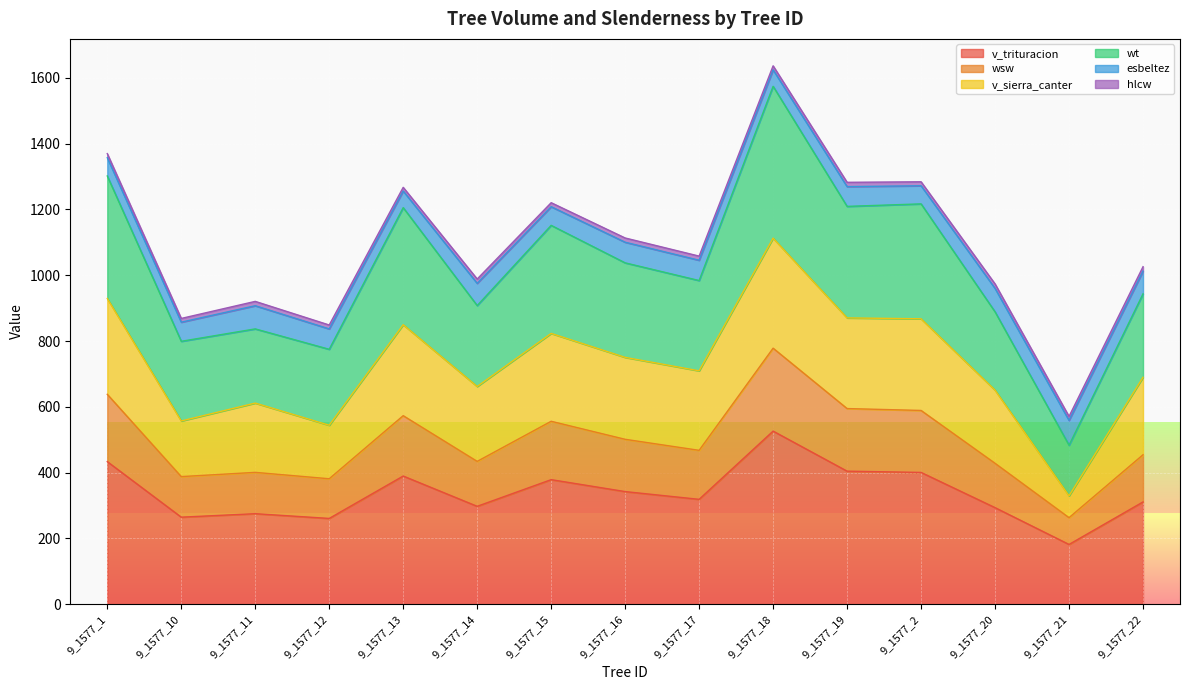

Is the value of wt at 9_1577_11 greater than the value of wsw at 9_1577_20?

Yes